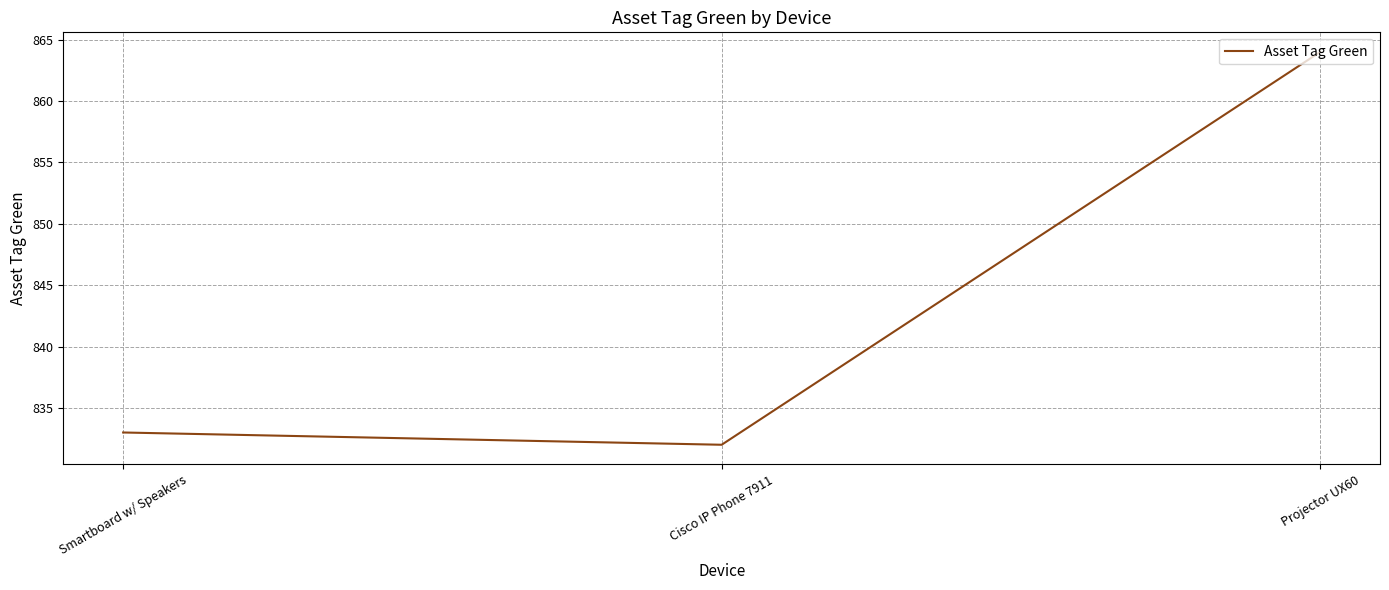

At which category does the chart reach its minimum across all series?

Cisco IP Phone 7911